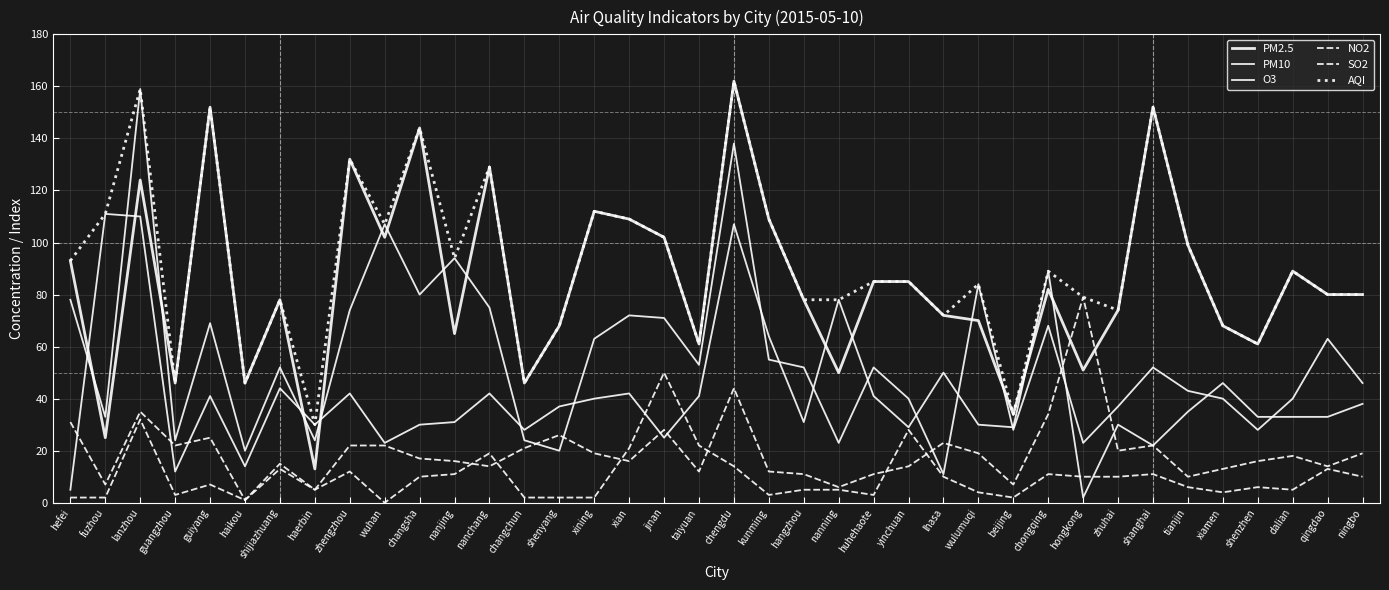

What is the difference between the maximum and minimum values in the SO2 series?

50